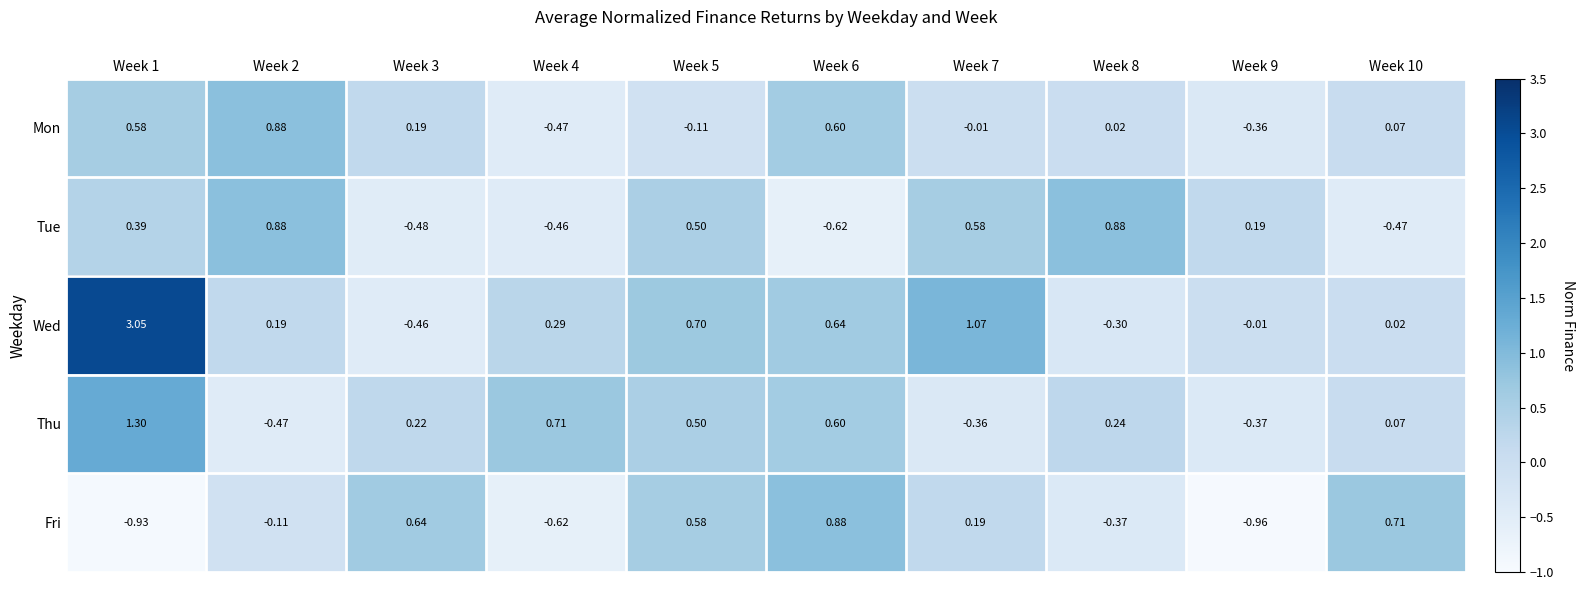

Which series has the largest total across all categories?

Wed